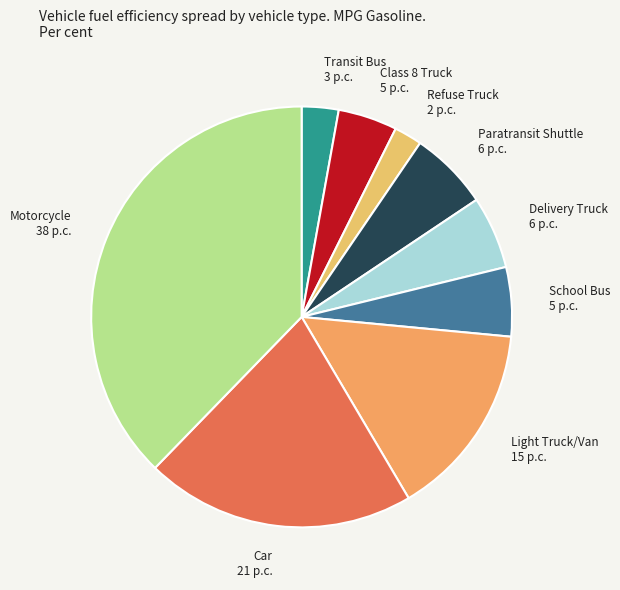

Which category has the biggest portion of the pie?

Motorcycle